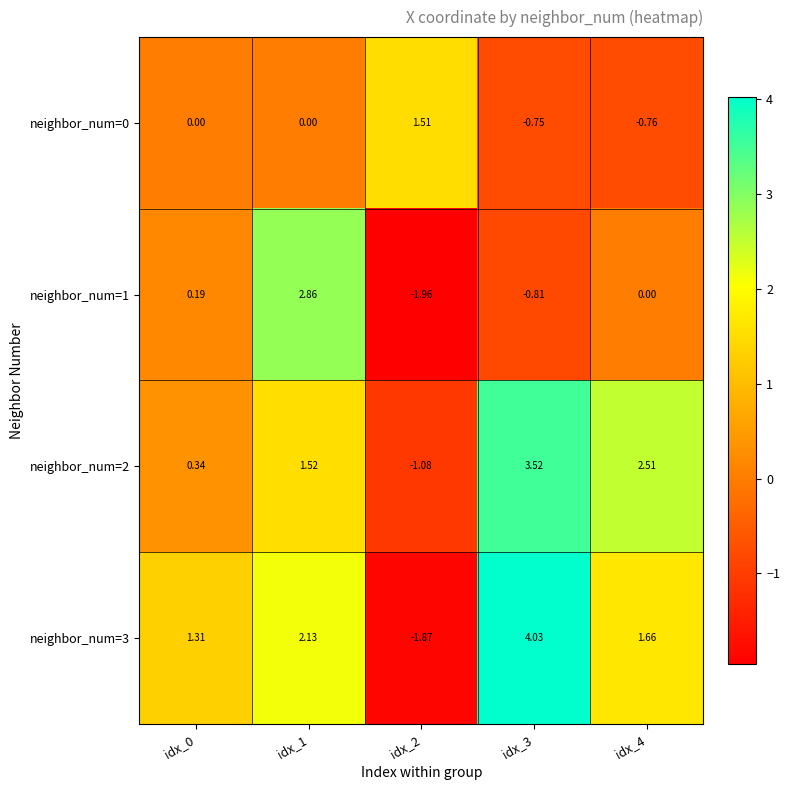

Is the value of neighbor_num=0 at idx_3 greater than the value of neighbor_num=3 at idx_2?

Yes